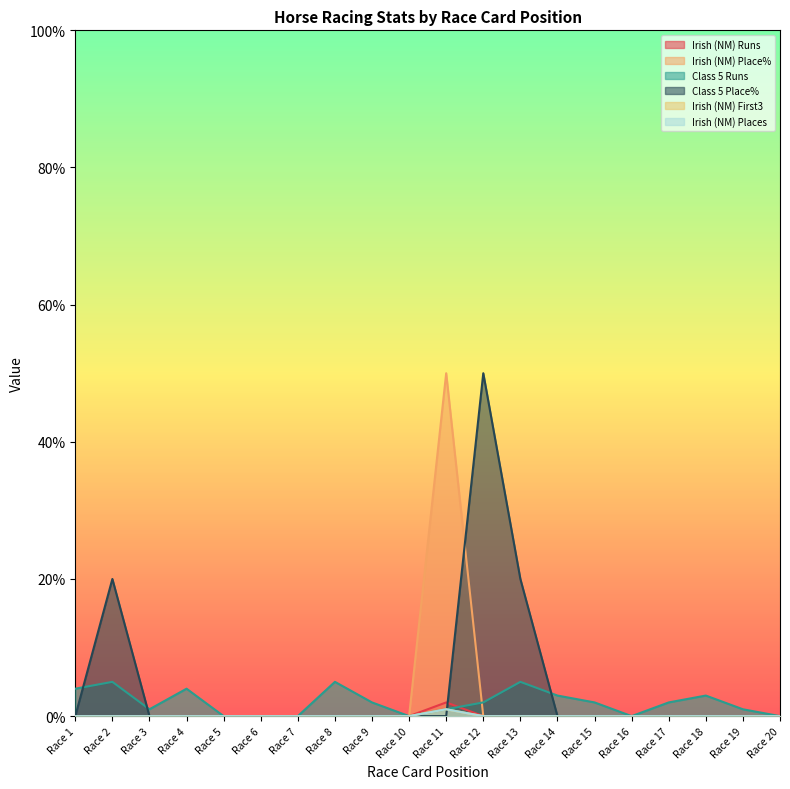

The Irish (NM) Runs series shows -1 at Race 20. True or false?

False